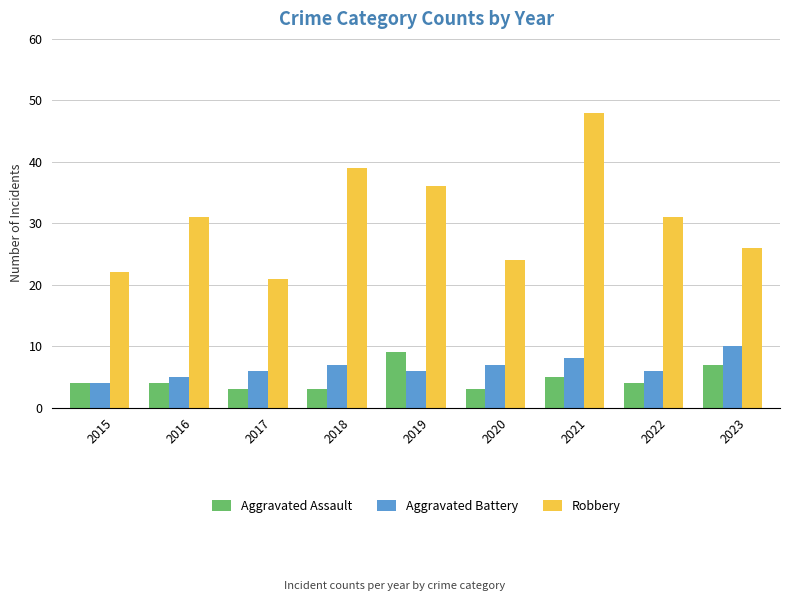

Is it true that Robbery equals 22 at 2015?

True